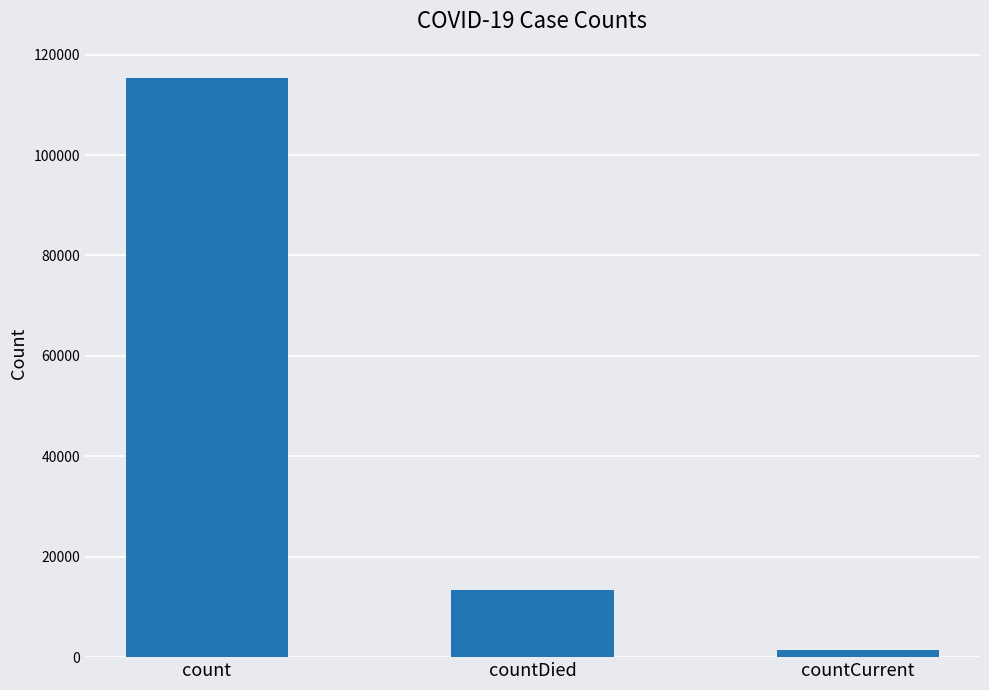

What is the value of the 2nd bar from the left?

13343